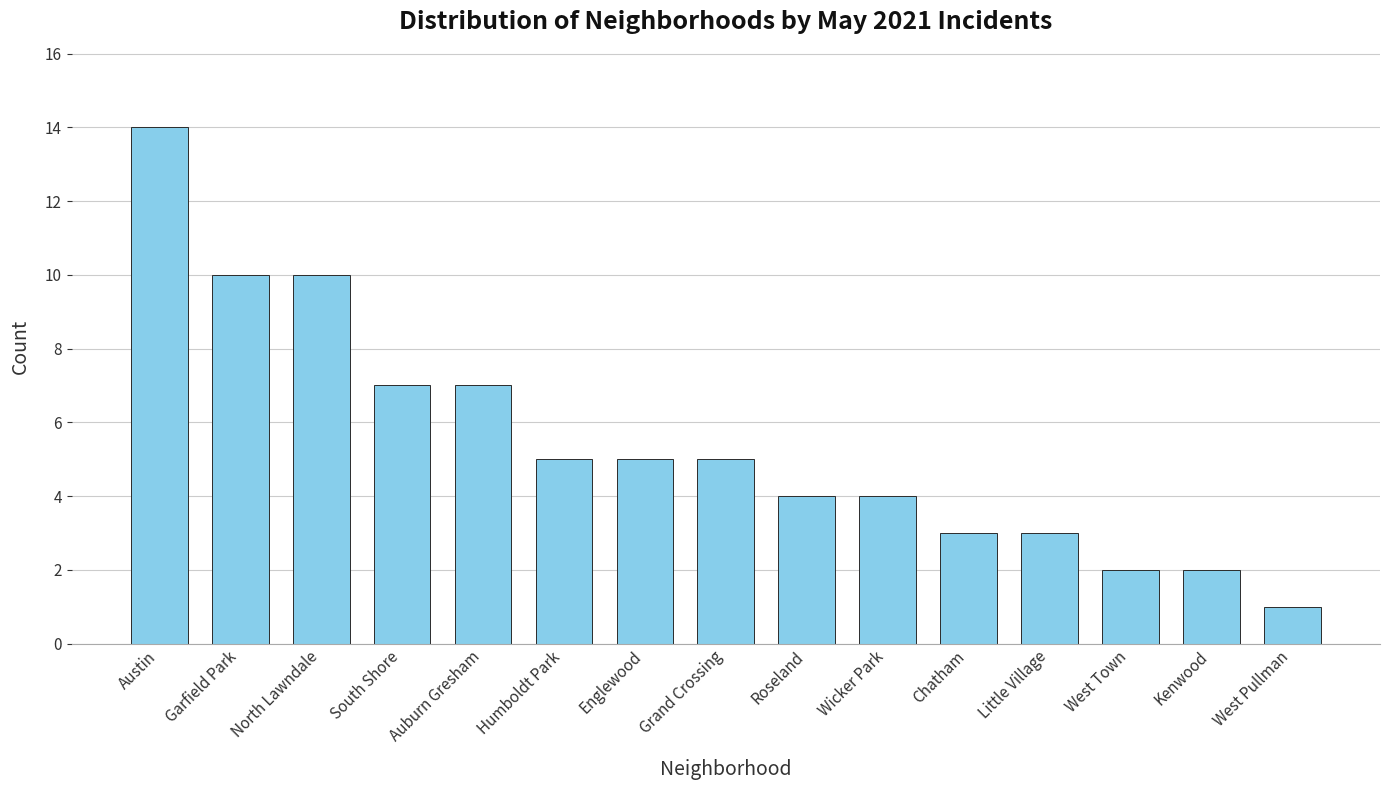

What is the average value?

5